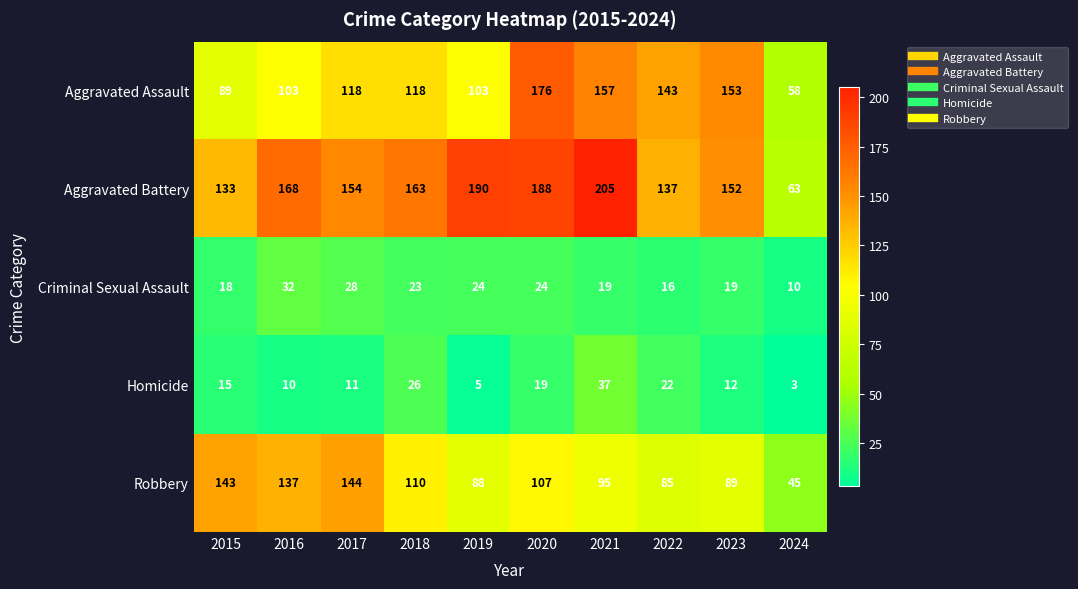

Which series has the widest spread of values?

Aggravated Battery